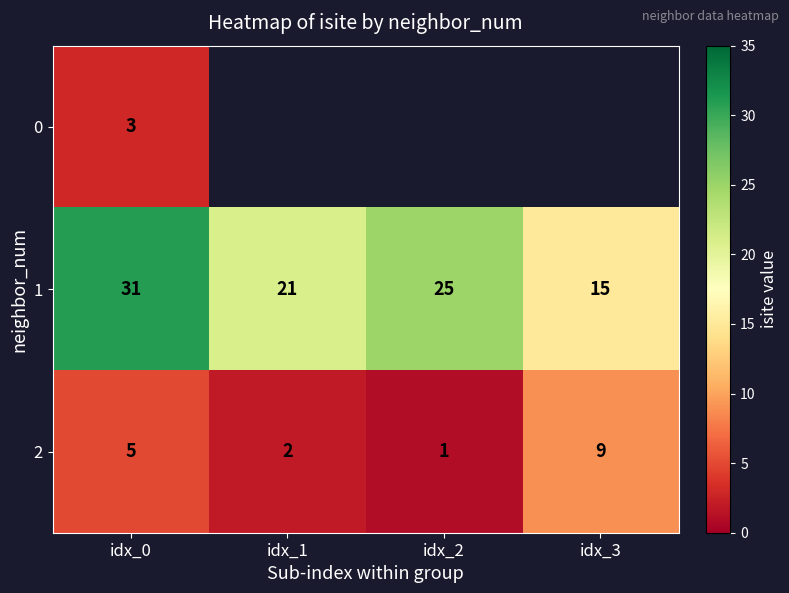

True or false: 2 has a value of 2 at idx_2.

False